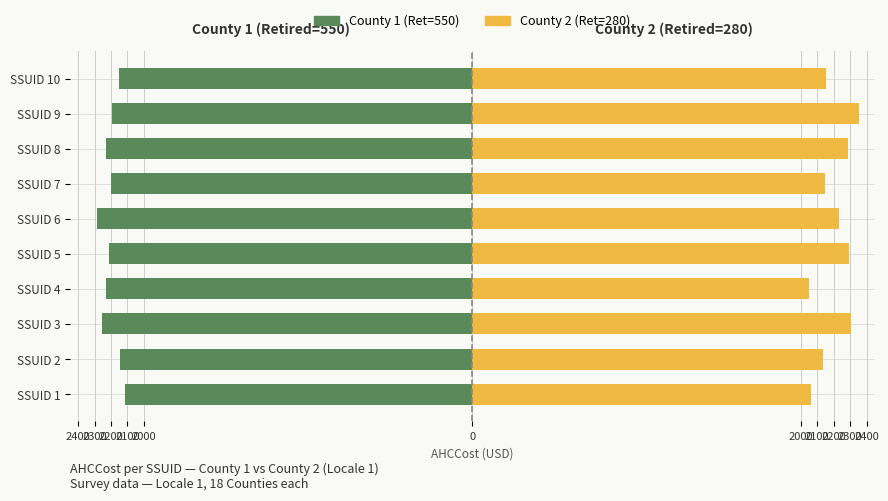

How many data points in County 1 (Ret=550) are above -2198?

4